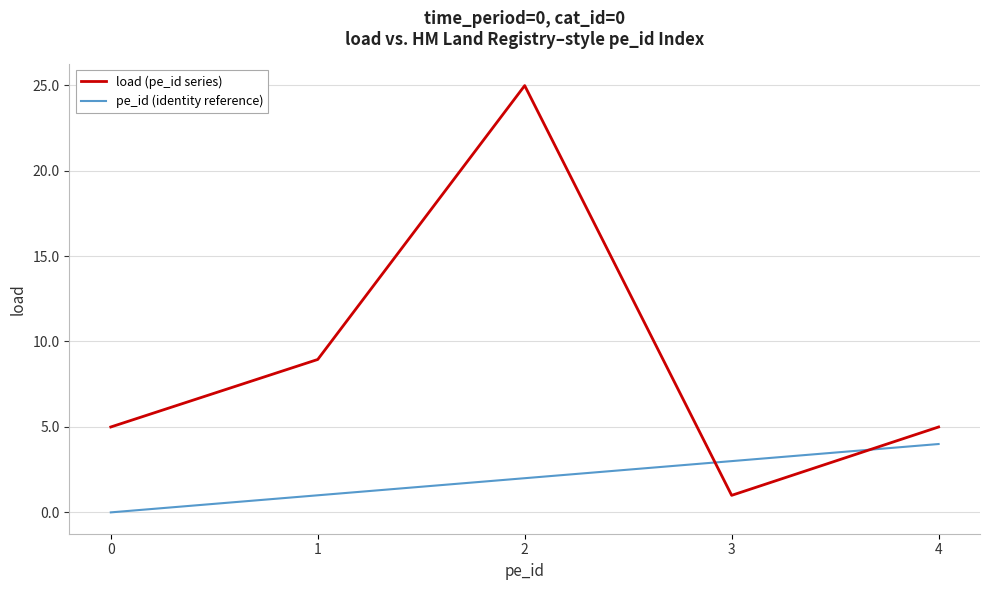

After their last crossing, which series has the higher values: load (pe_id series) or pe_id (identity reference)?

load (pe_id series)